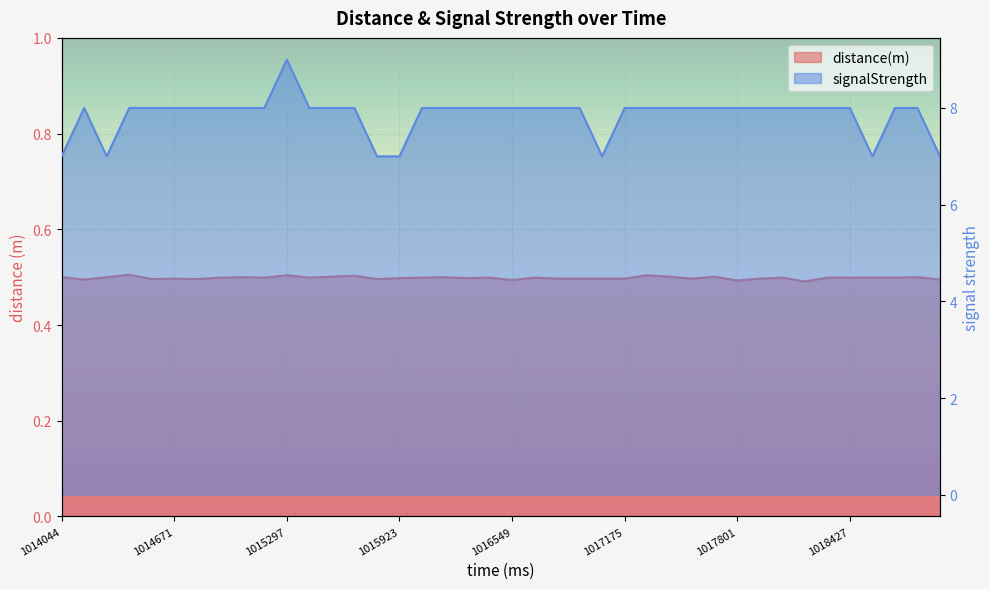

True or false: signalStrength and distance(m) cross at least once.

False